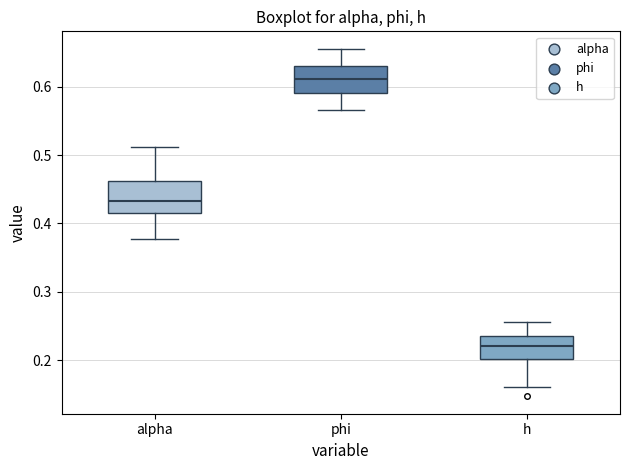

Which box has the lowest median line?

h